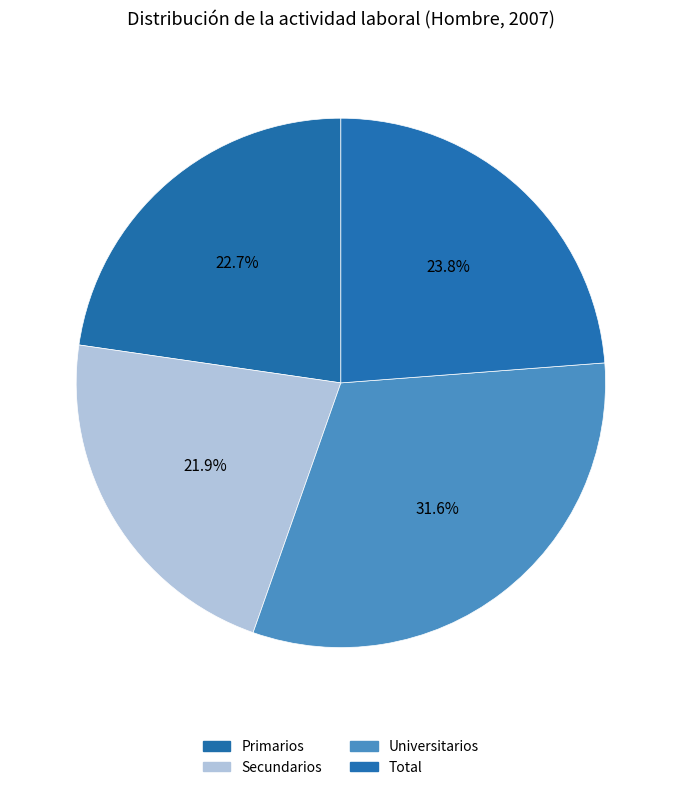

To the nearest percent, what percentage of the pie is Total?

24%